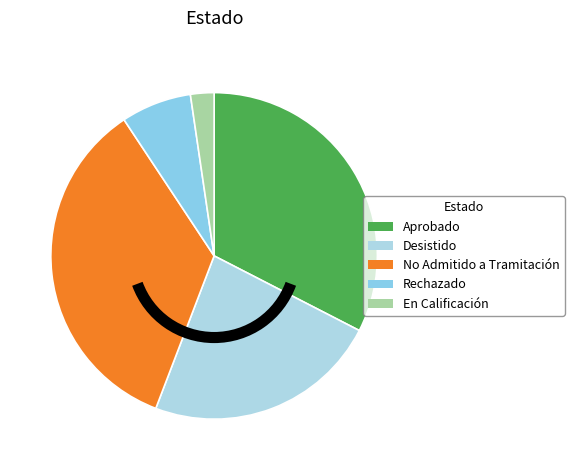

Does any single category account for the majority?

No